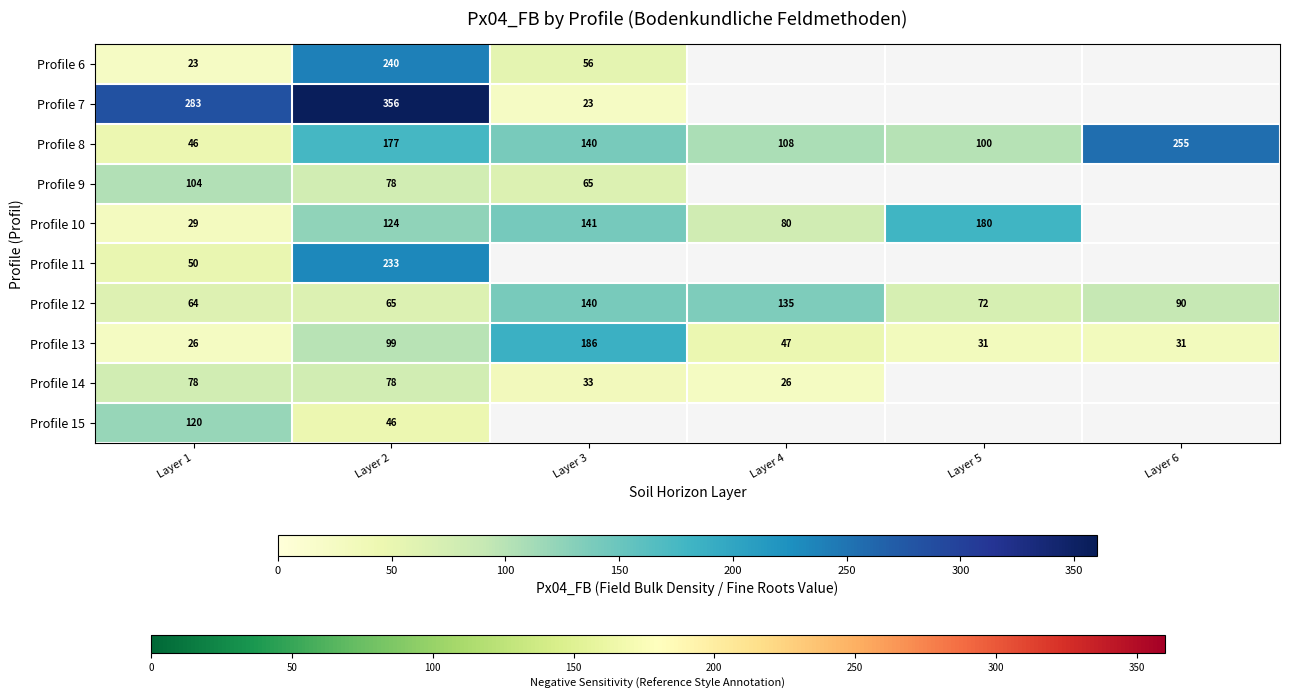

What is the sum of the Profile 8 values at Layer 6 and Layer 3?

395